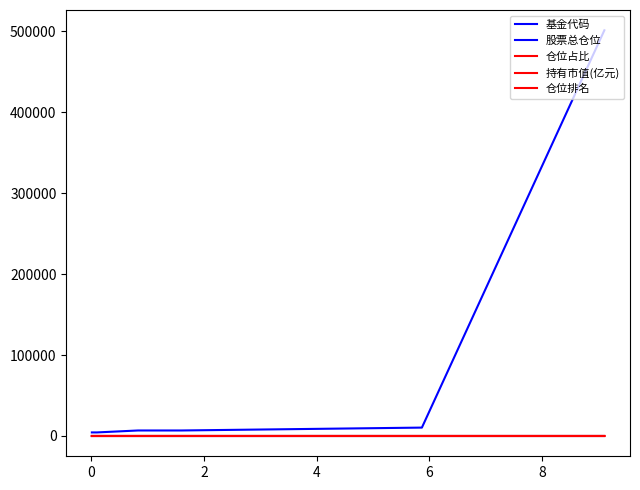

The value of 基金代码 at 4 is 6810.0. True or false?

True